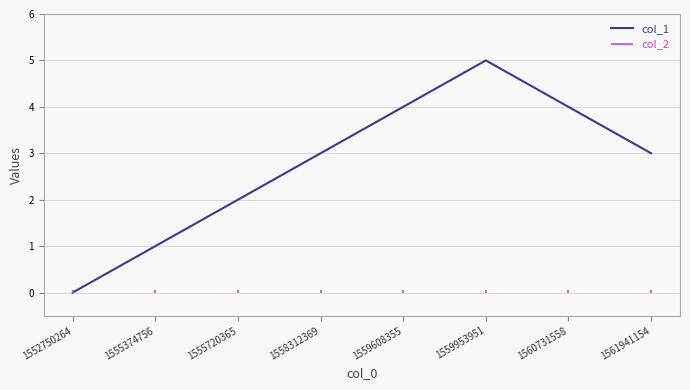

Reading left to right, extract all data points from this chart.

0	1	2	3	4	5	4	3